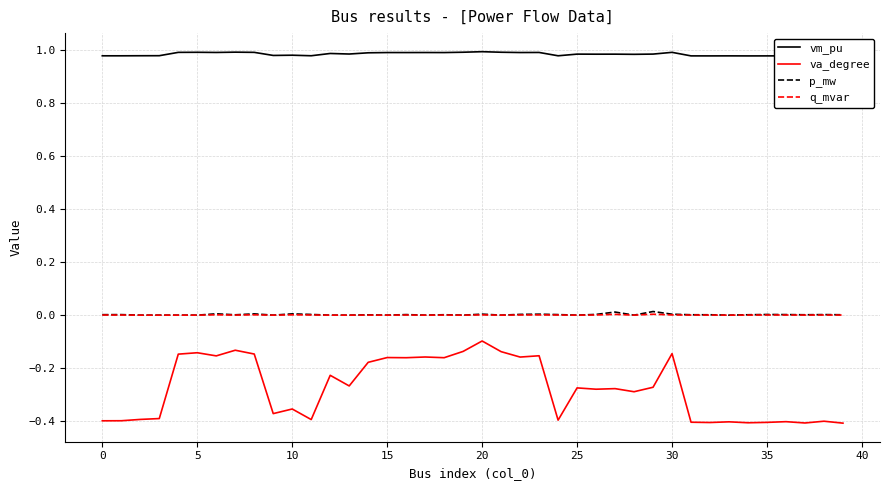

The value of va_degree at 33 is -0.4. True or false?

True